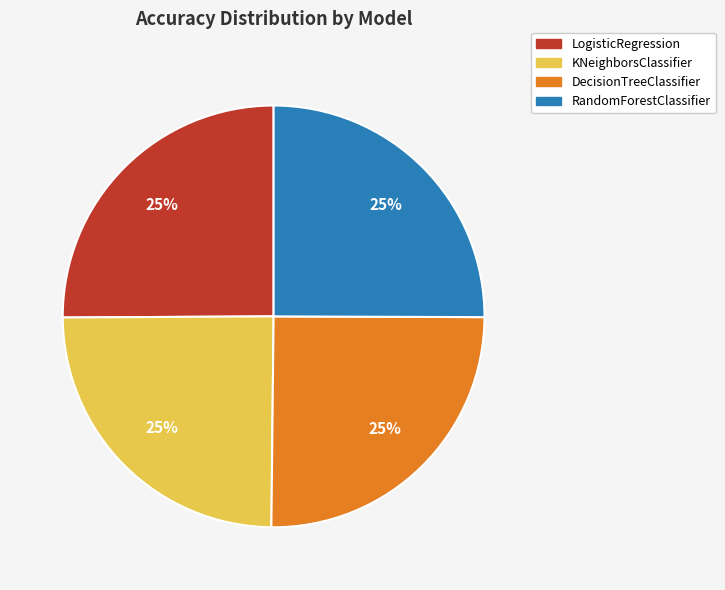

To the nearest percent, what portion does RandomForestClassifier represent?

25%